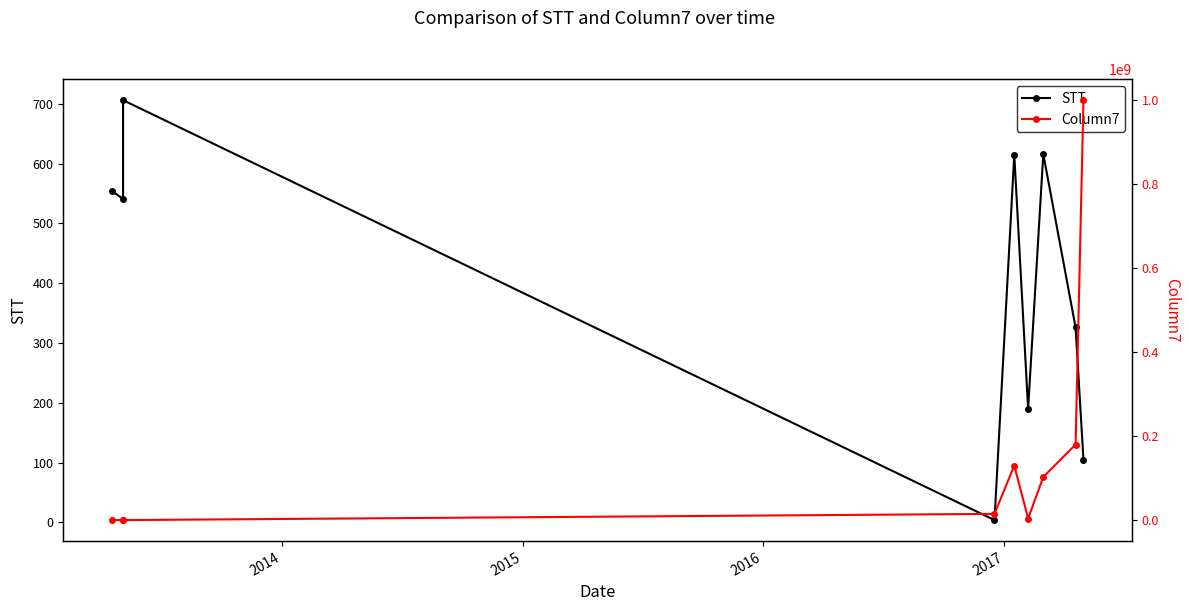

How many lines are shown in the chart?

2